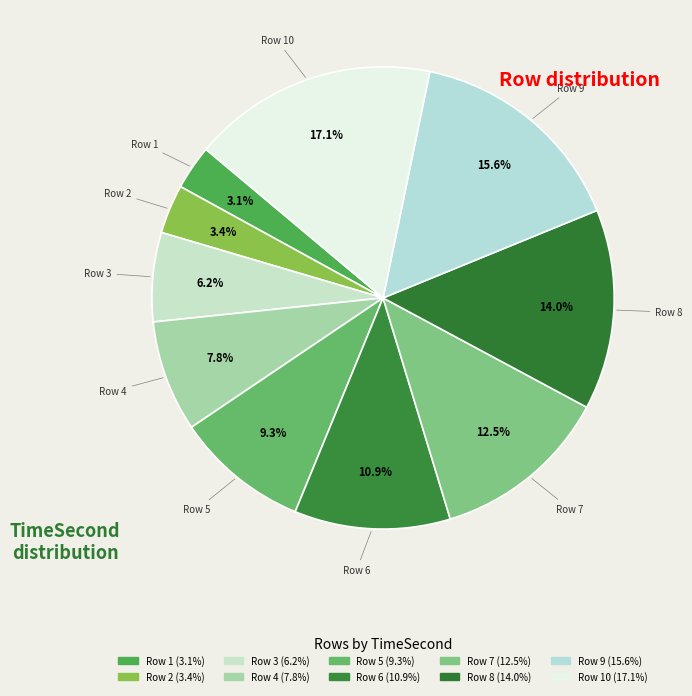

How many slices are in this pie chart?

10